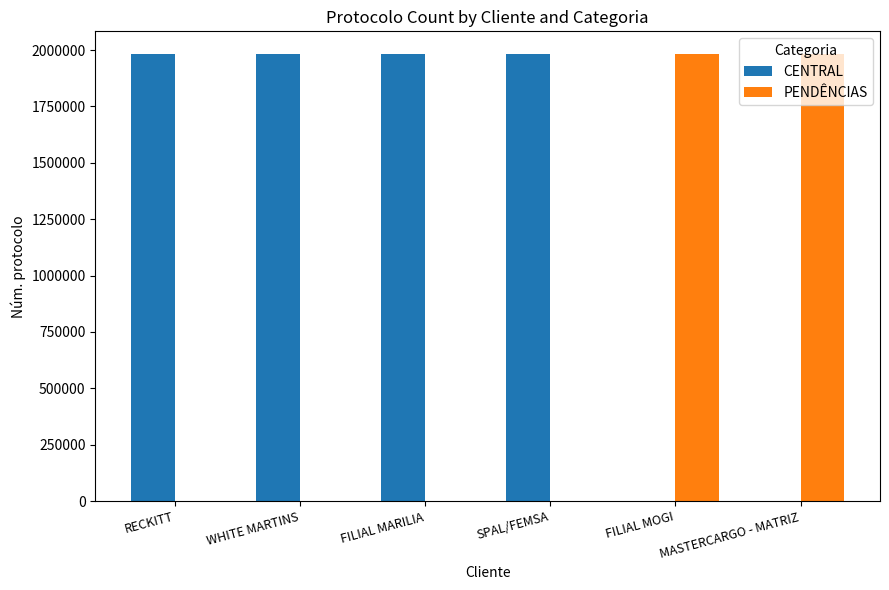

At which label is CENTRAL closest to 991845?

WHITE MARTINS